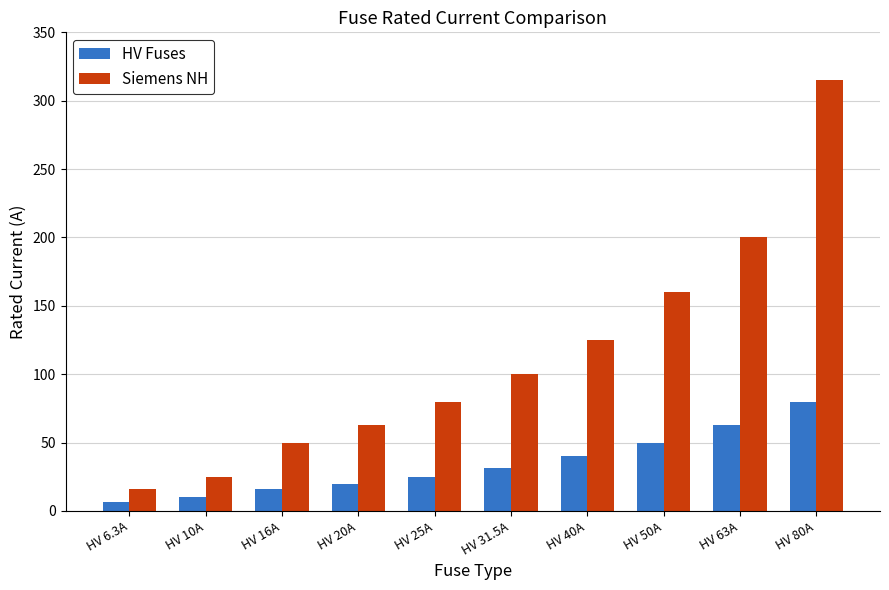

List the series in order of their overall mean, lowest first.

HV Fuses, Siemens NH